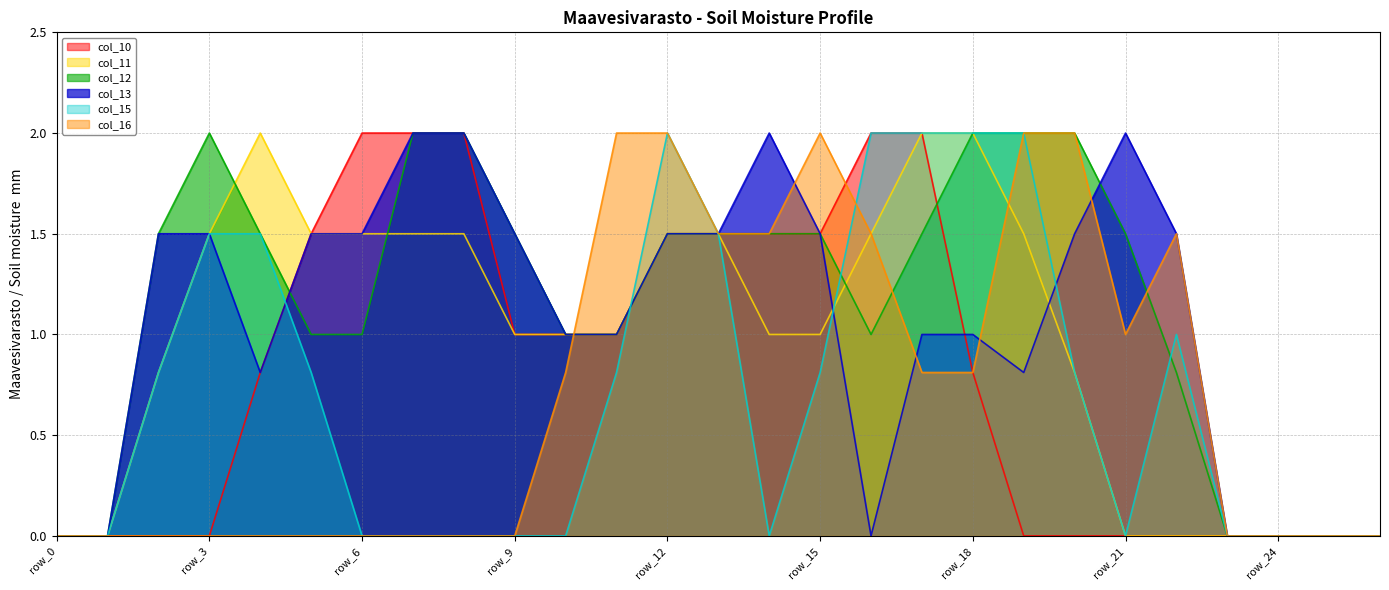

Reading right to left, list all the values displayed in this chart.

col_10: 0.0	0.0	0.0	0.0	0.0	0.0	0.0	0.0	0.8	2.0	2.0	1.5	1.5	1.5	1.5	1.0	1.0	1.0	2.0	2.0	2.0	1.5	0.8	0.0	0.0	0.0	0.0
col_11: 0.0	0.0	0.0	0.0	0.0	0.0	0.8	1.5	2.0	2.0	1.5	1.0	1.0	1.5	1.5	1.0	1.0	1.0	1.5	1.5	1.5	1.5	2.0	1.5	0.8	0.0	0.0
col_12: 0.0	0.0	0.0	0.0	0.8	1.5	2.0	2.0	2.0	1.5	1.0	1.5	1.5	1.5	1.5	1.0	1.0	1.5	2.0	2.0	1.0	1.0	1.5	2.0	1.5	0.0	0.0
col_13: 0.0	0.0	0.0	0.0	1.5	2.0	1.5	0.8	1.0	1.0	0.0	1.5	2.0	1.5	1.5	1.0	1.0	1.5	2.0	2.0	1.5	1.5	0.8	1.5	1.5	0.0	0.0
col_15: 0.0	0.0	0.0	0.0	1.0	0.0	0.8	2.0	2.0	2.0	2.0	0.8	0.0	1.5	2.0	0.8	0.0	0.0	0.0	0.0	0.0	0.8	1.5	1.5	0.8	0.0	0.0
col_16: 0.0	0.0	0.0	0.0	1.5	1.0	2.0	2.0	0.8	0.8	1.5	2.0	1.5	1.5	2.0	2.0	0.8	0.0	0.0	0.0	0.0	0.0	0.0	0.0	0.0	0.0	0.0